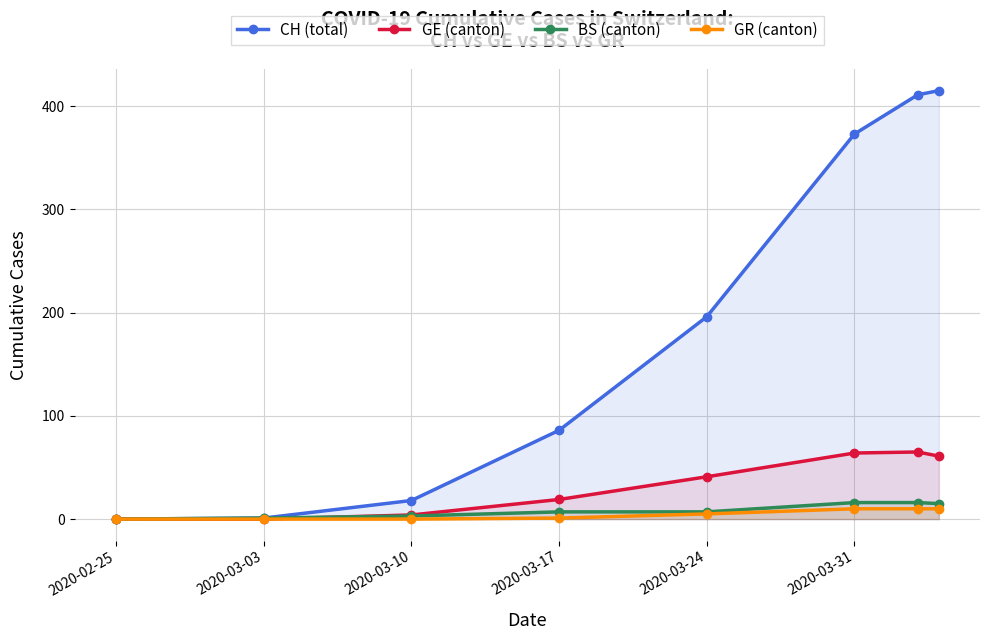

What is the sum of all CH (total) values?

1500